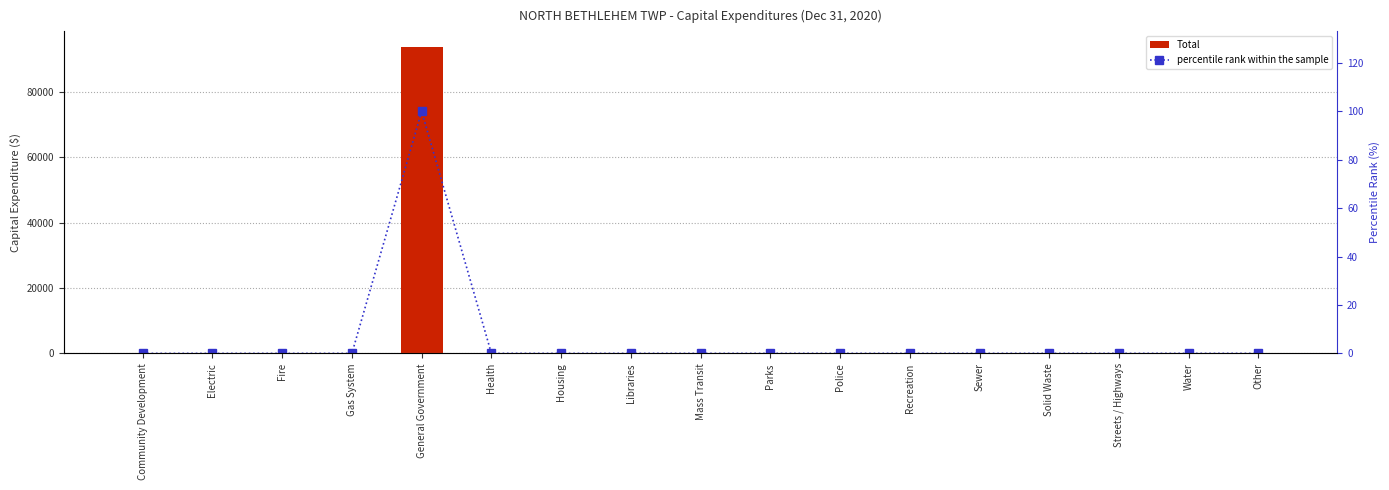

Is the value of Total at Gas System greater than the value of percentile rank within the sample at Other?

No